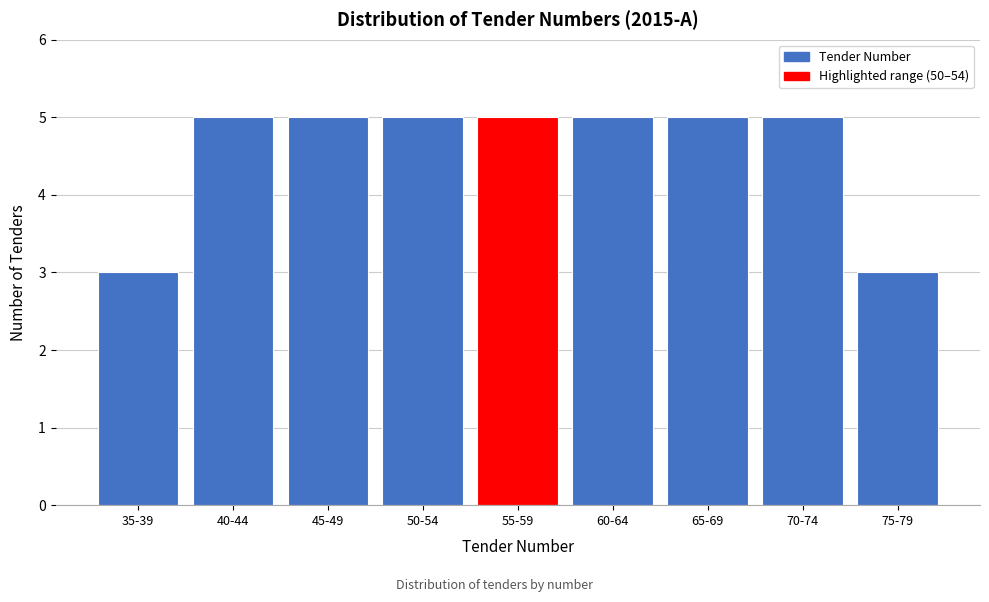

Reading left to right, transcribe all the data shown in this chart.

35-39=3	40-44=5	45-49=5	50-54=5	55-59=5	60-64=5	65-69=5	70-74=5	75-79=3